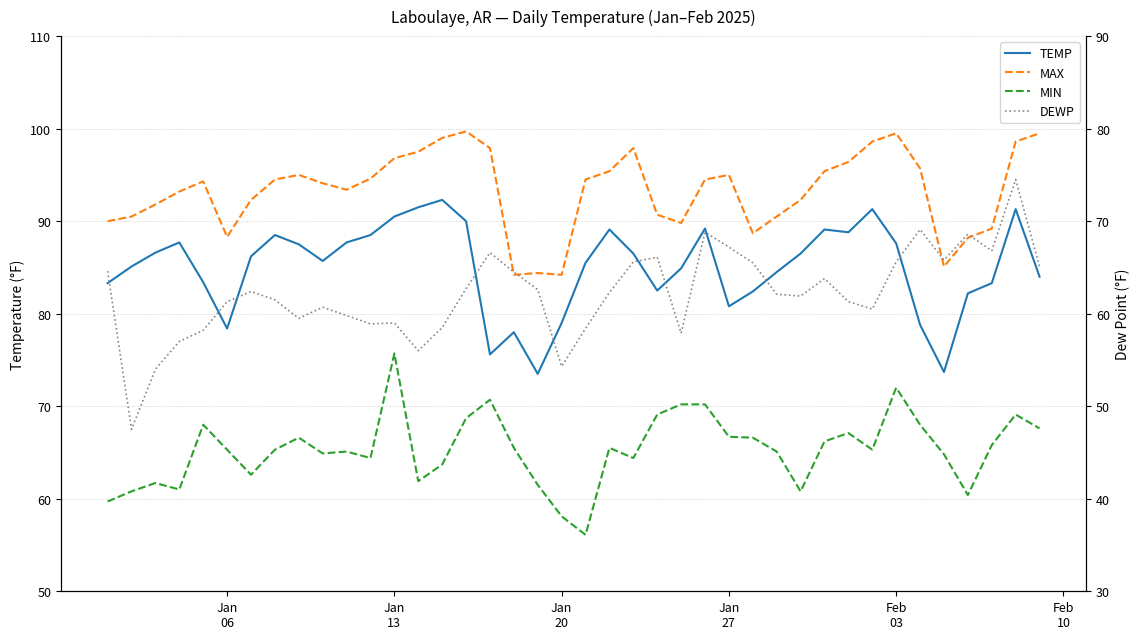

Which series has the widest spread of values?

DEWP